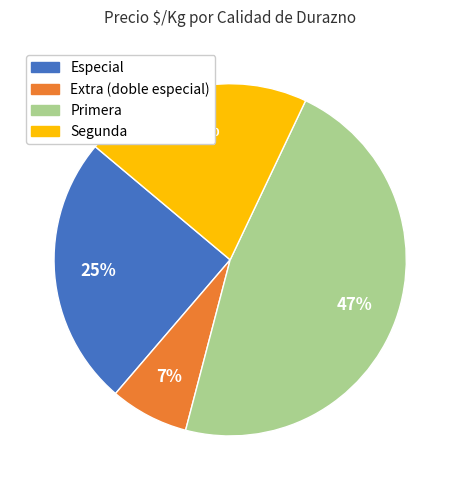

Count the number of slices in the pie.

4